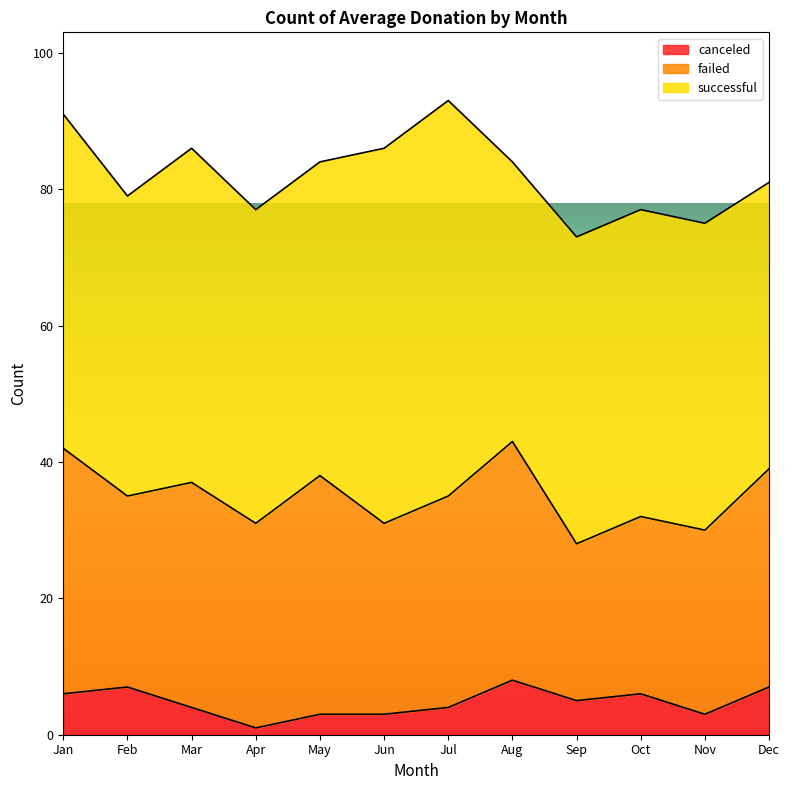

In successful, how many points are lower than both neighbors (excluding endpoints)?

2